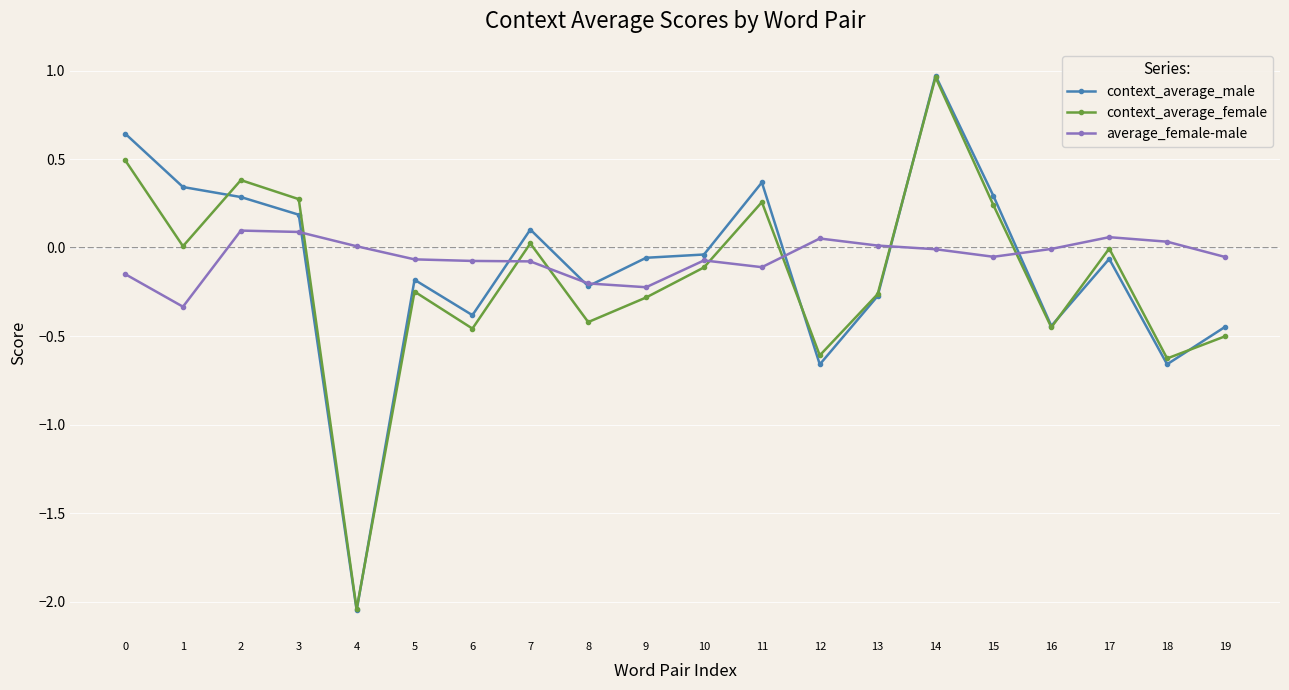

Which series has the widest spread of values?

context_average_male